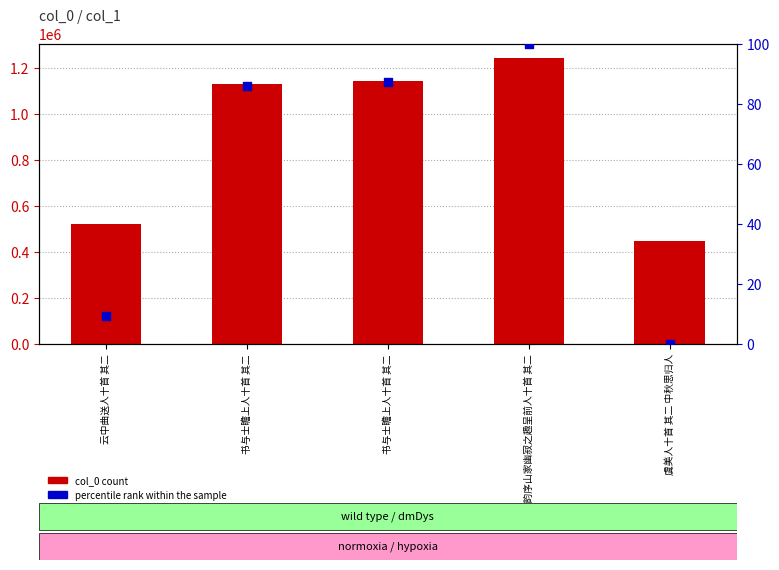

At how many categories does at least one series exceed 131330?

5